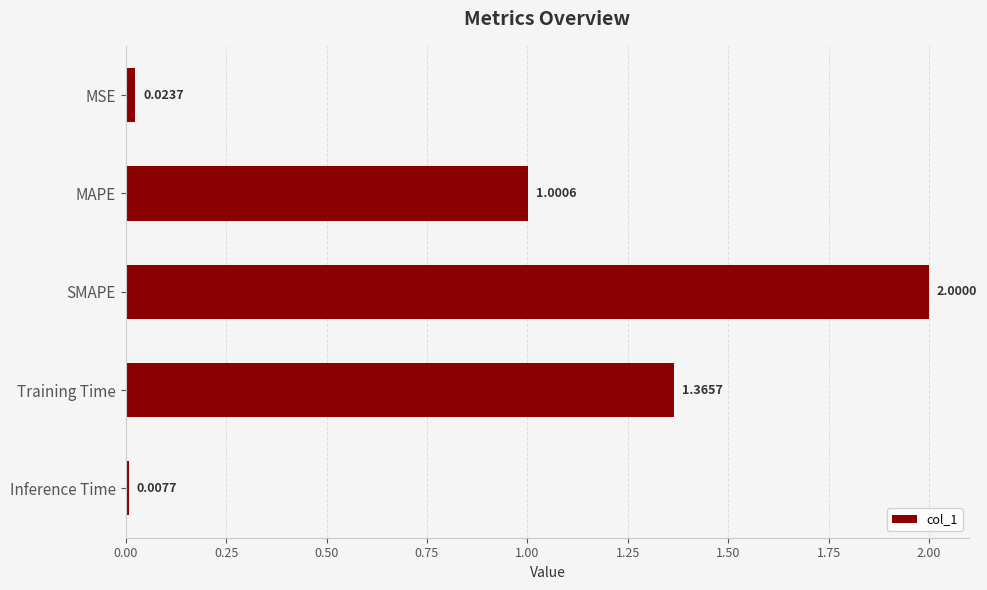

What is the difference between the maximum and minimum values?

2.0